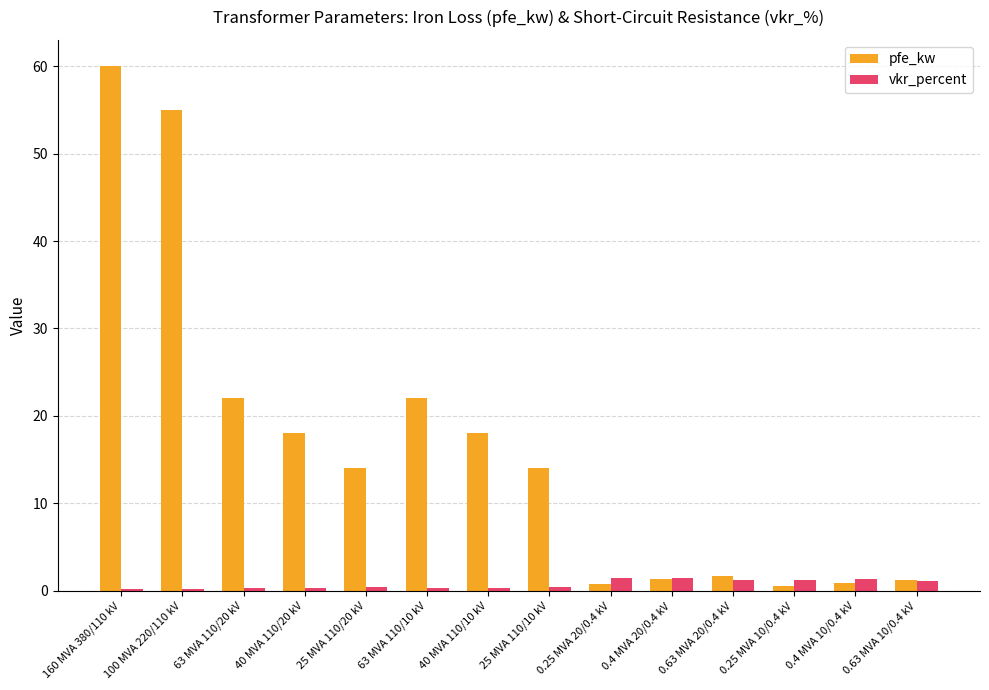

What is the label of the 5th bar from the left?

25 MVA 110/20 kV